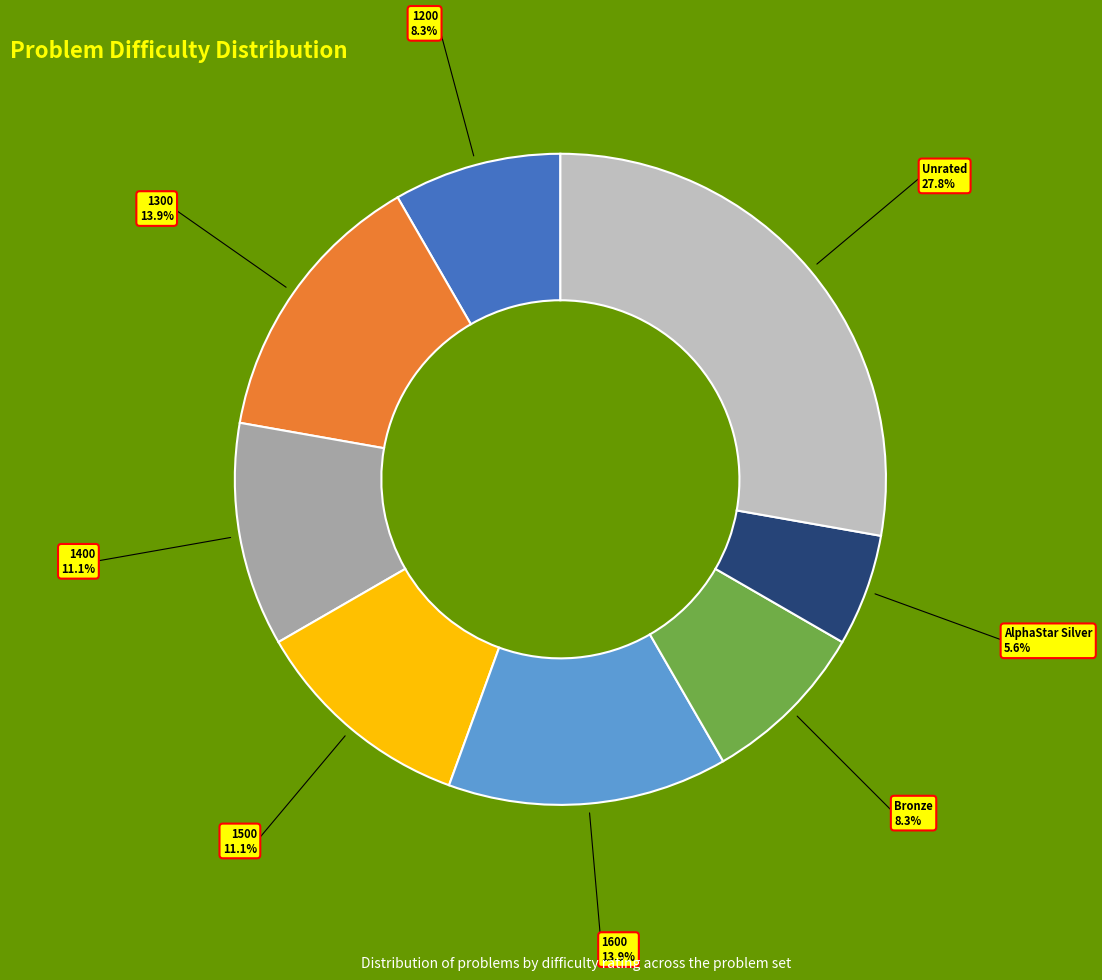

What is the ratio of the value at Unrated to the value at Bronze?

3.3